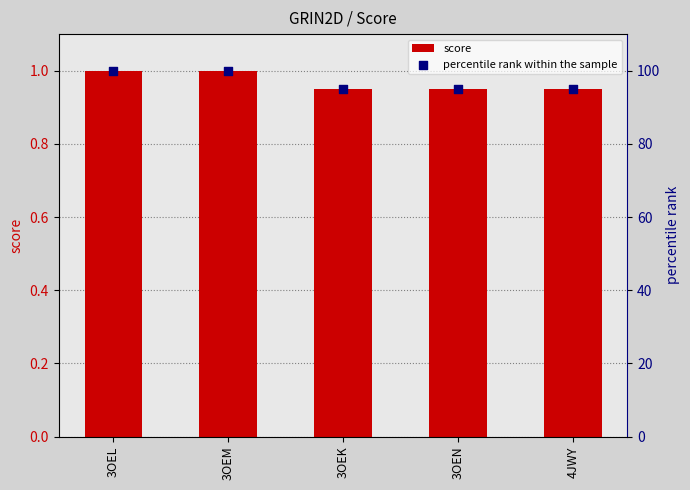

Which series contains the lowest Y value?

score